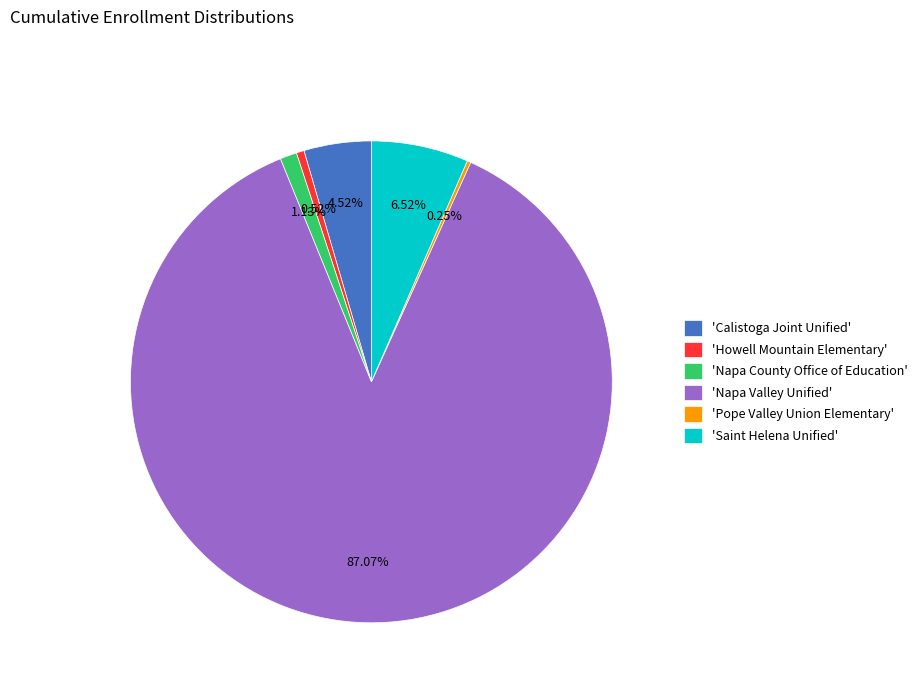

What is the largest slice in the pie chart?

'Napa Valley Unified'